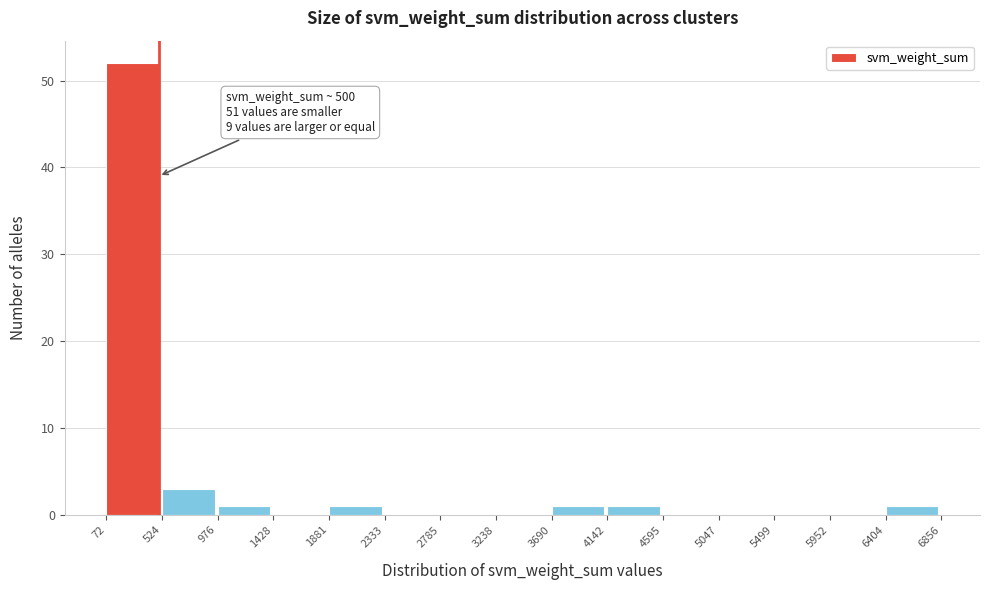

Which range on the x-axis has the tallest bar?

72 to 524